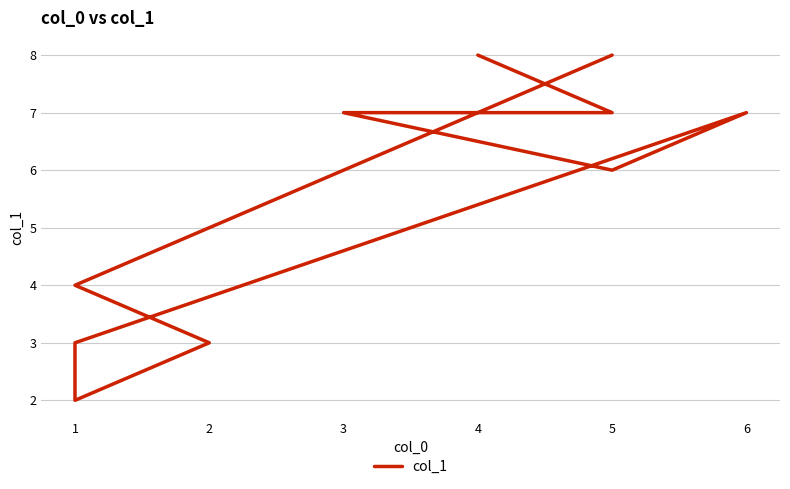

Reading right to left, what are all the values shown in this chart?

8	7	7	6	7	3	2	3	4	8